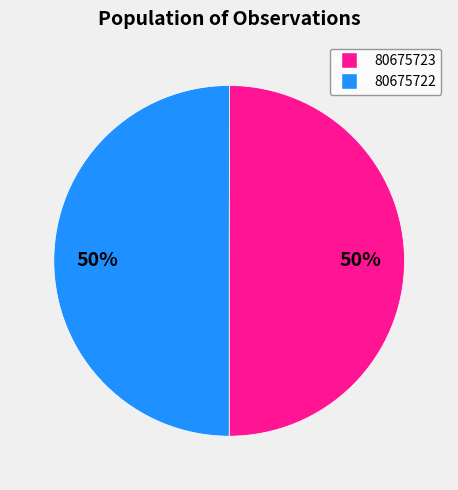

Combined, do 80675722 and 80675723 account for over 50%?

Yes